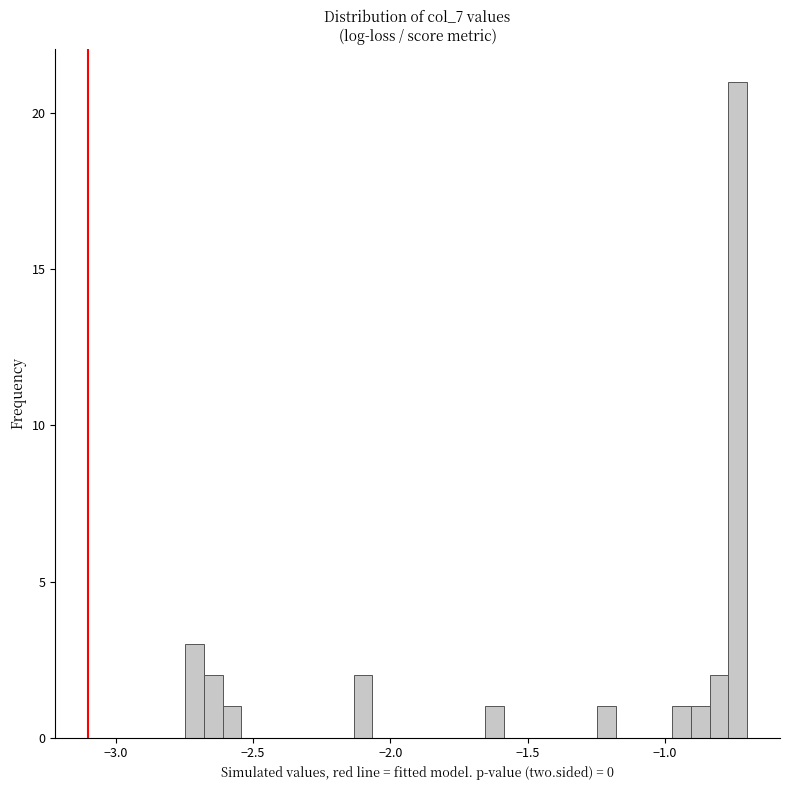

Around what value on the x-axis is the tallest bar? Give the approximate position of its centre, as read against the axis.

-0.75